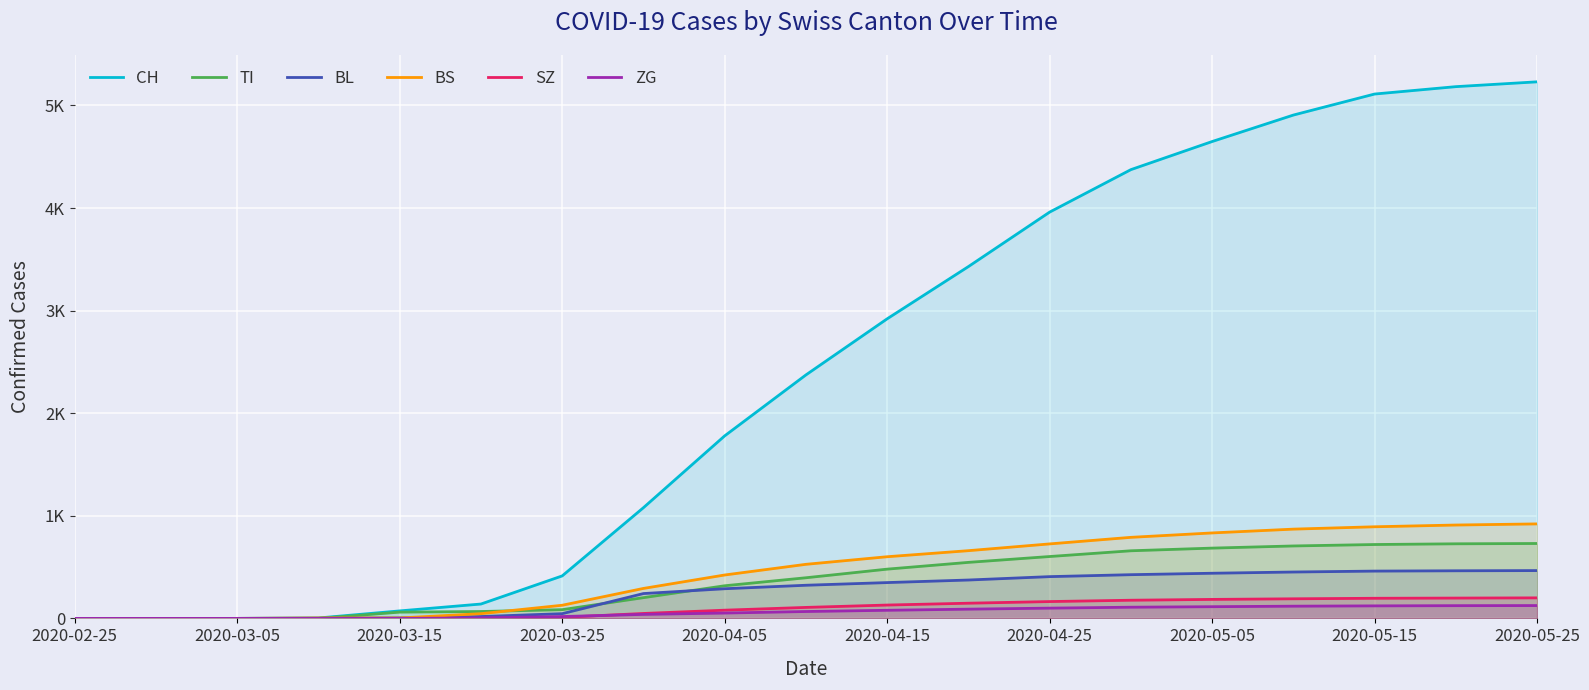

What is the highest value of the BL series?

466